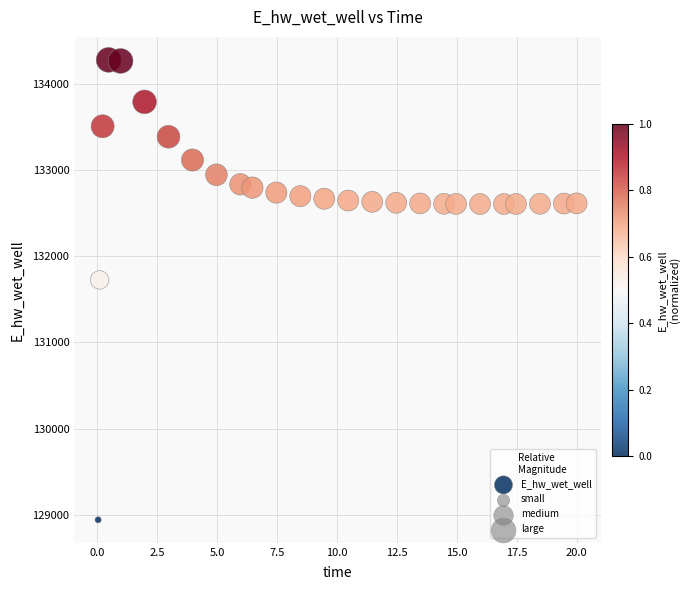

What is the range of Y values (max minus min)?

5338.1